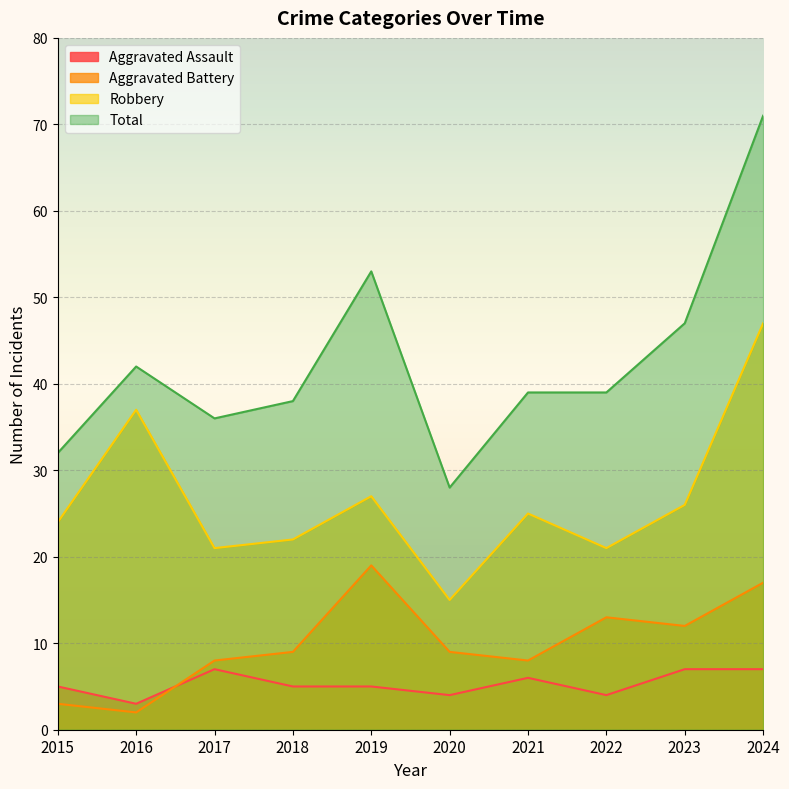

How many lines are shown in the chart?

4